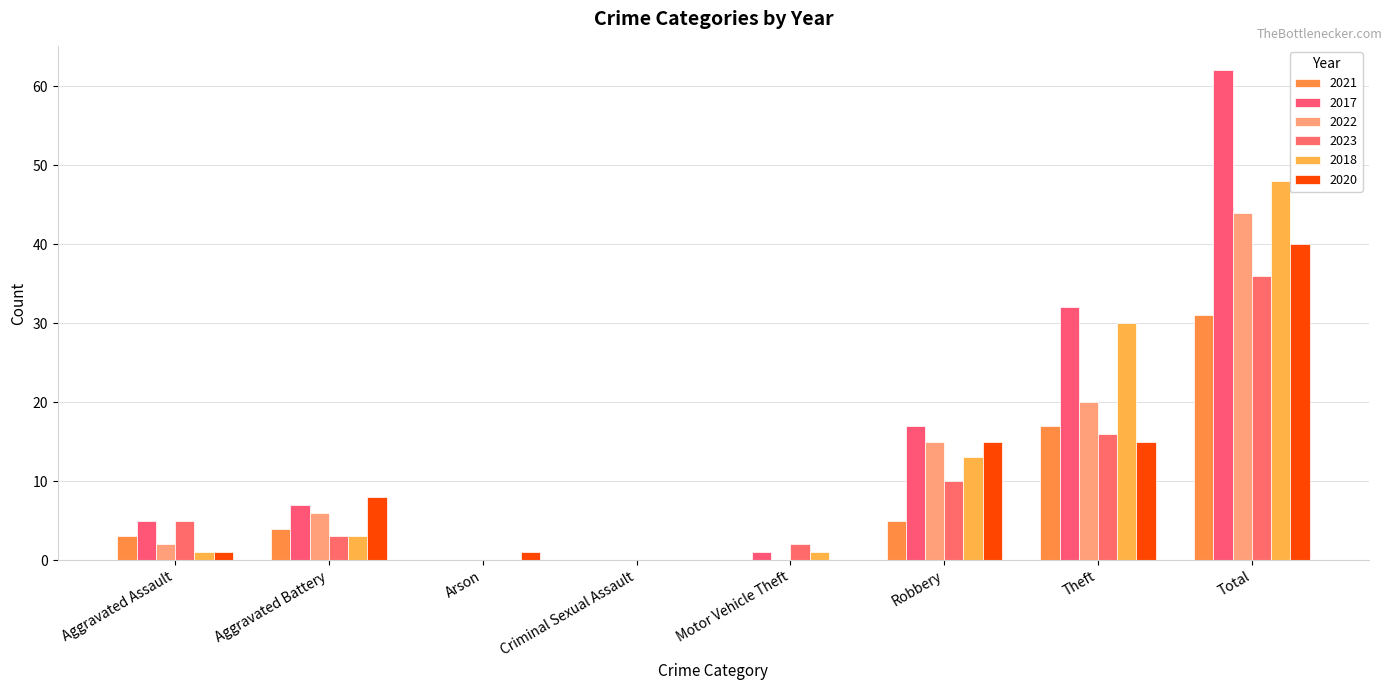

What is the approximate value of 2021 at Total, to the nearest 5?

30